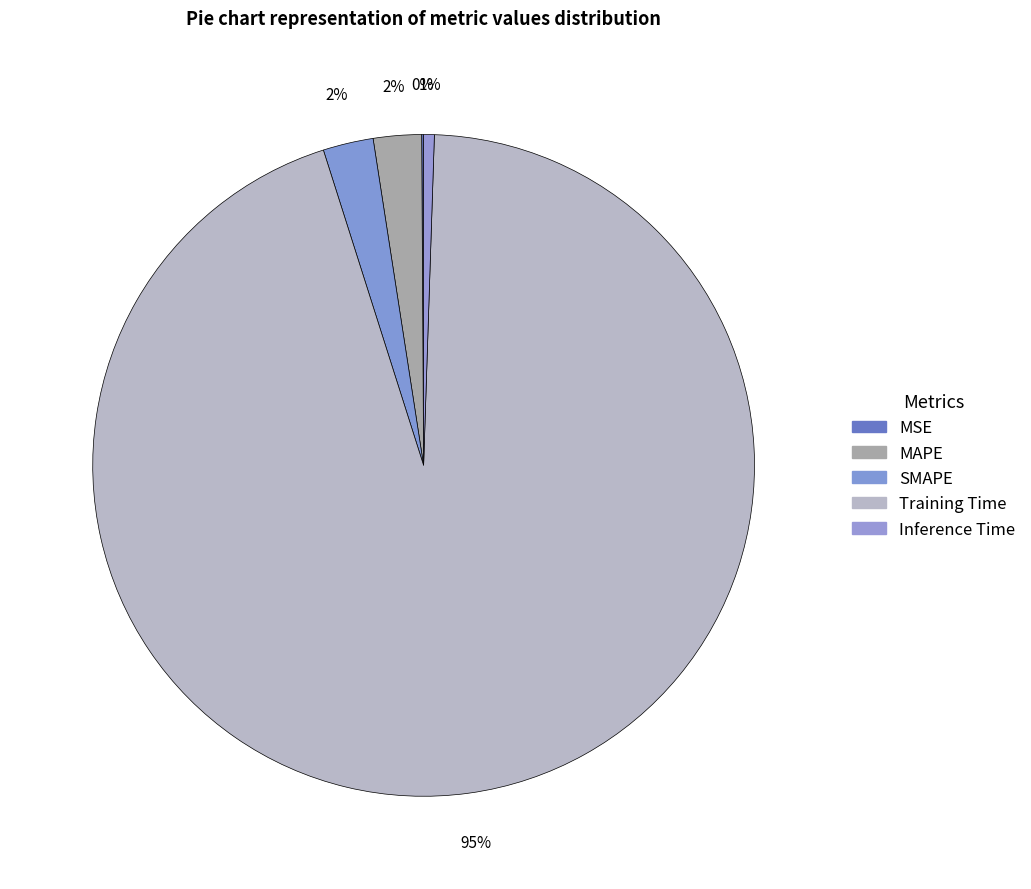

Is the sum of Training Time and Inference Time greater than half?

Yes